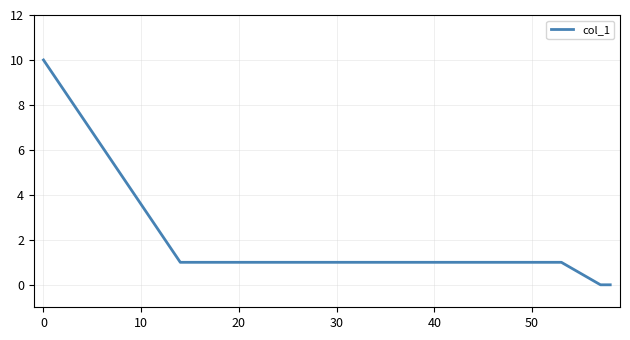

What is the difference between the maximum and minimum values?

10